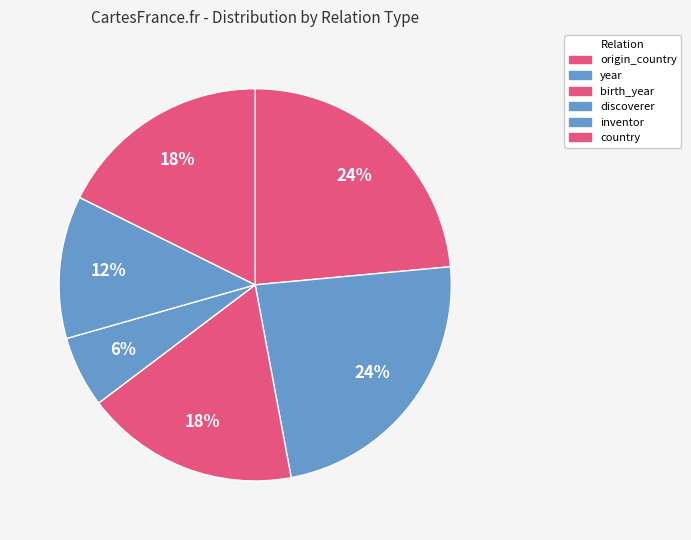

How many slices are in this pie chart?

6